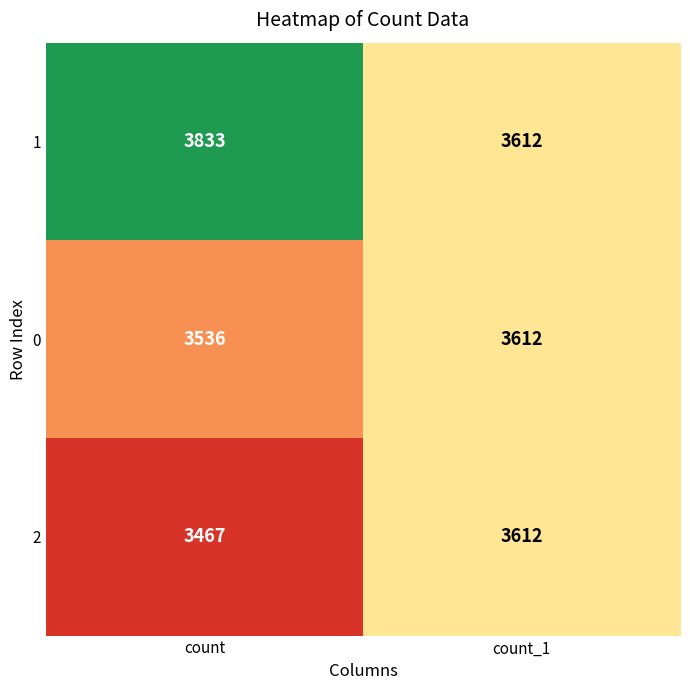

The value of 1 at count is 3833. True or false?

True